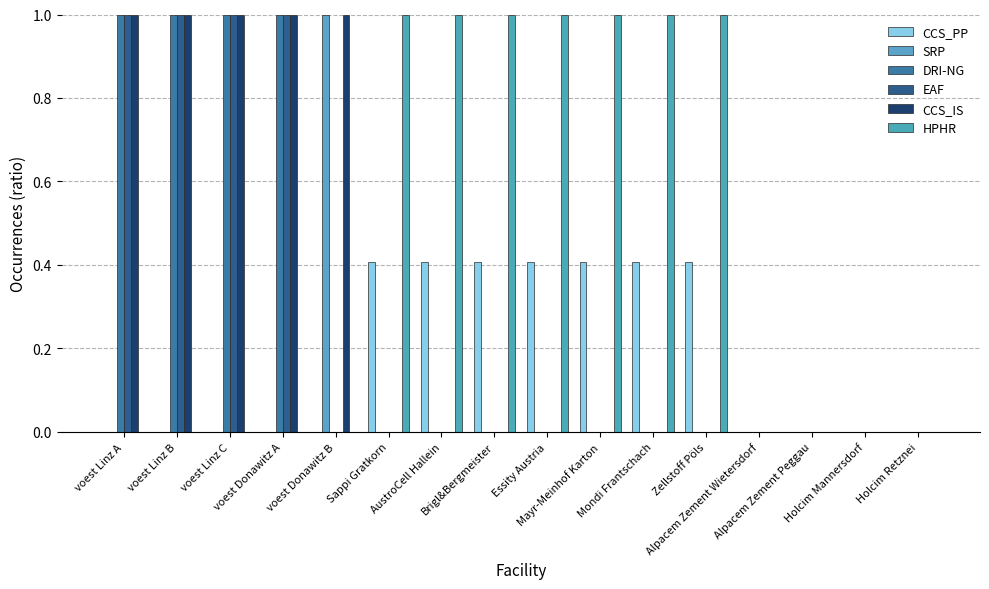

Are the bars grouped side by side (vs. stacked)?

Yes